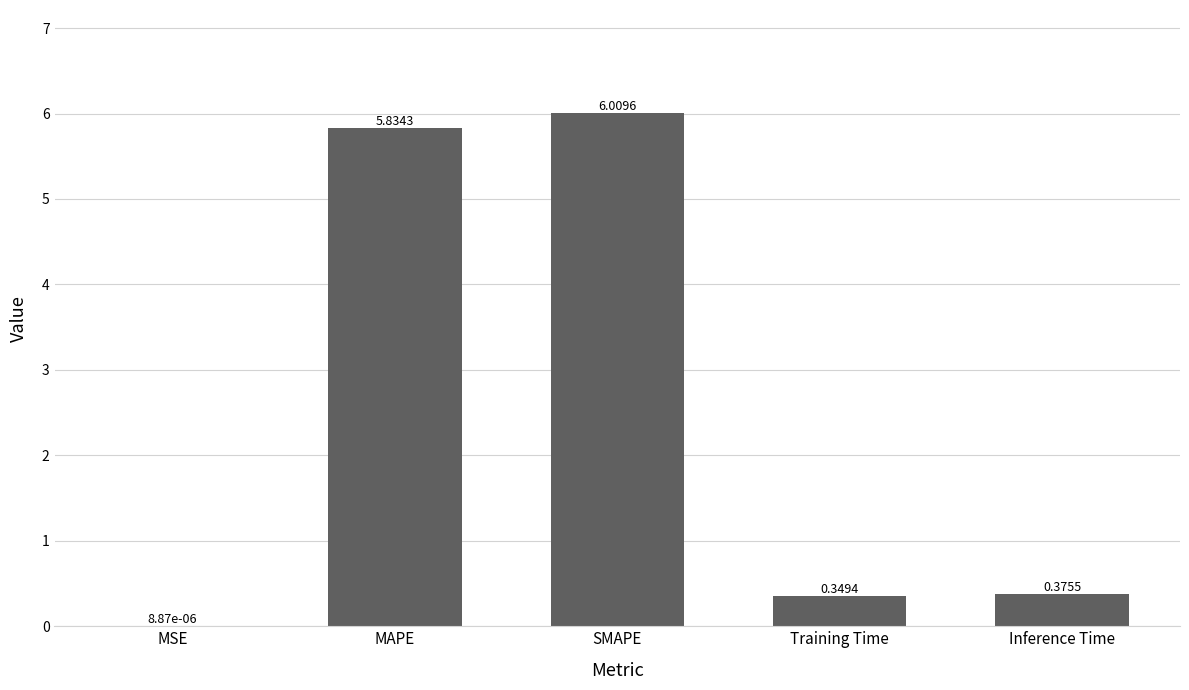

Which has a higher value, MSE or SMAPE?

SMAPE